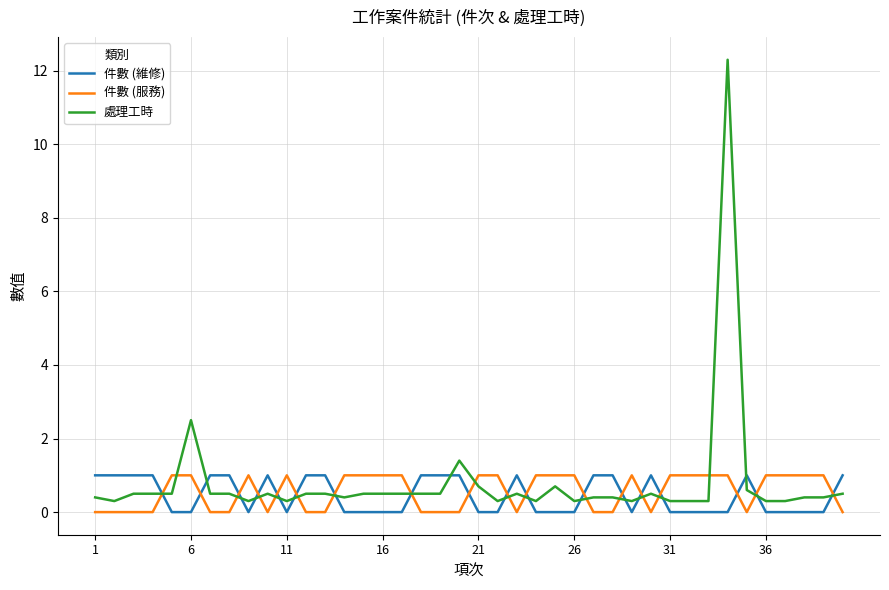

Which series has the widest spread of values?

處理工時